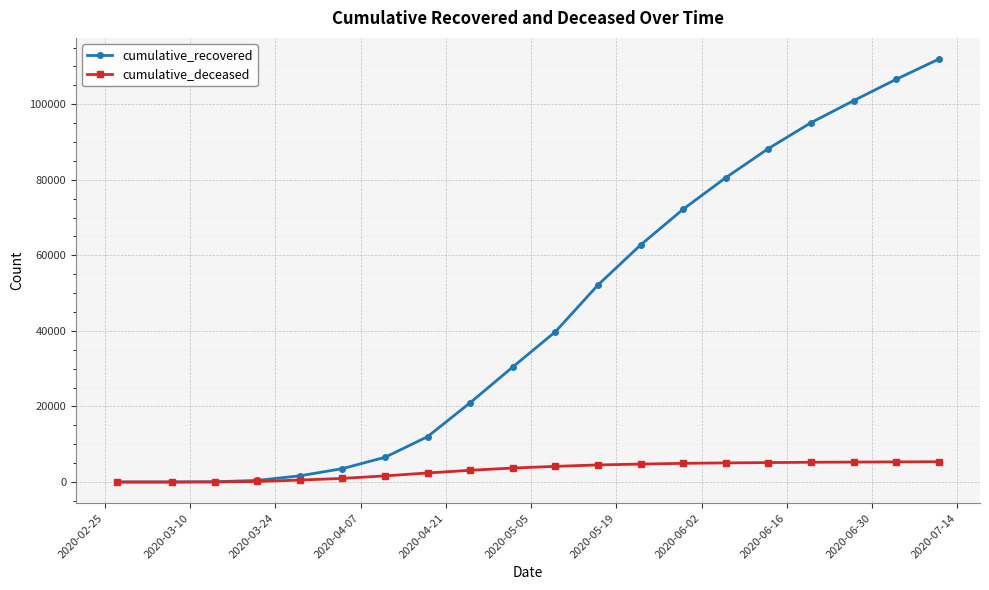

What is the maximum value shown in the chart?

111959